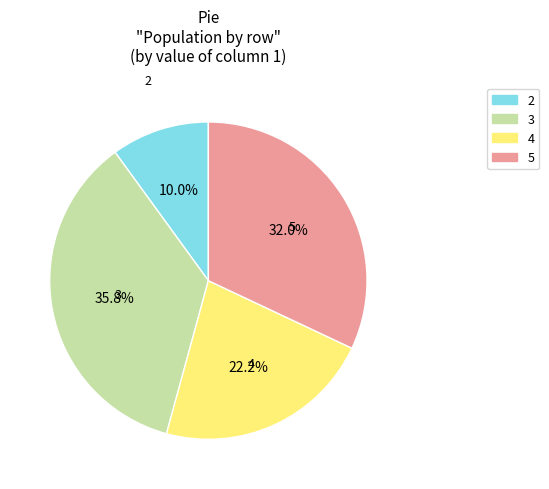

To the nearest percent, what is the combined percentage of 4 and 2?

32%